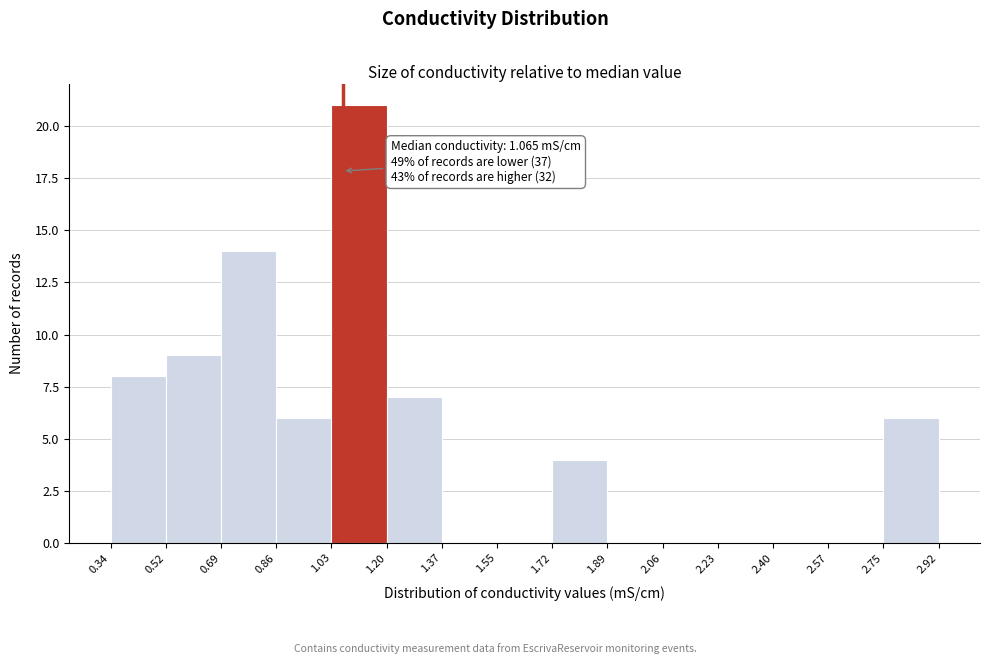

Over which range of the x-axis is the bar tallest?

1.03 to 1.20